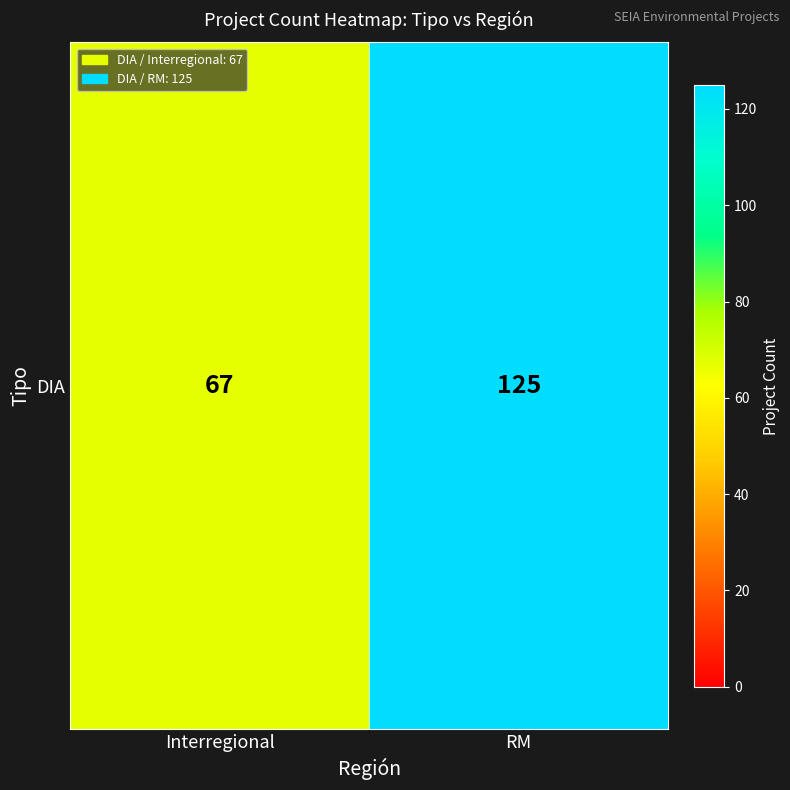

Rank the categories by value from lowest to highest.

Interregional, RM